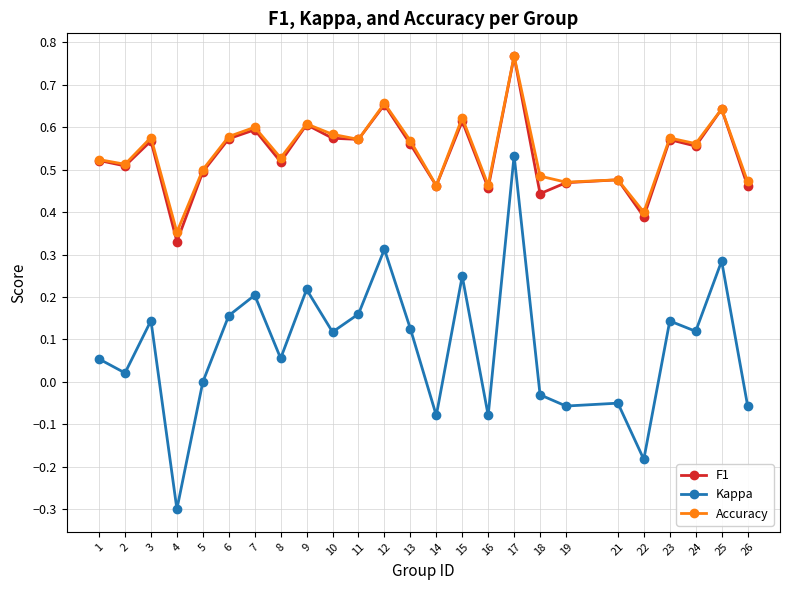

True or false: F1 and Kappa cross at least once.

False